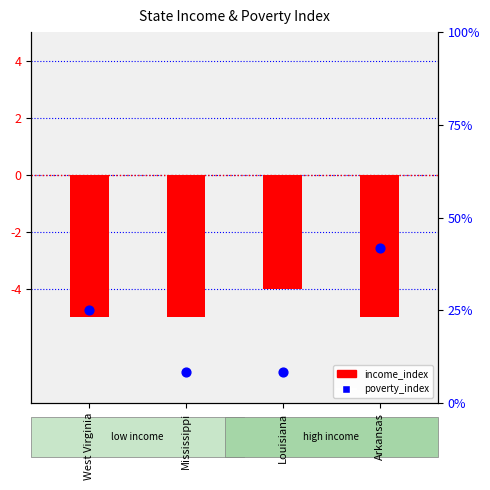

What is the total value across all series at Arkansas?

36.7